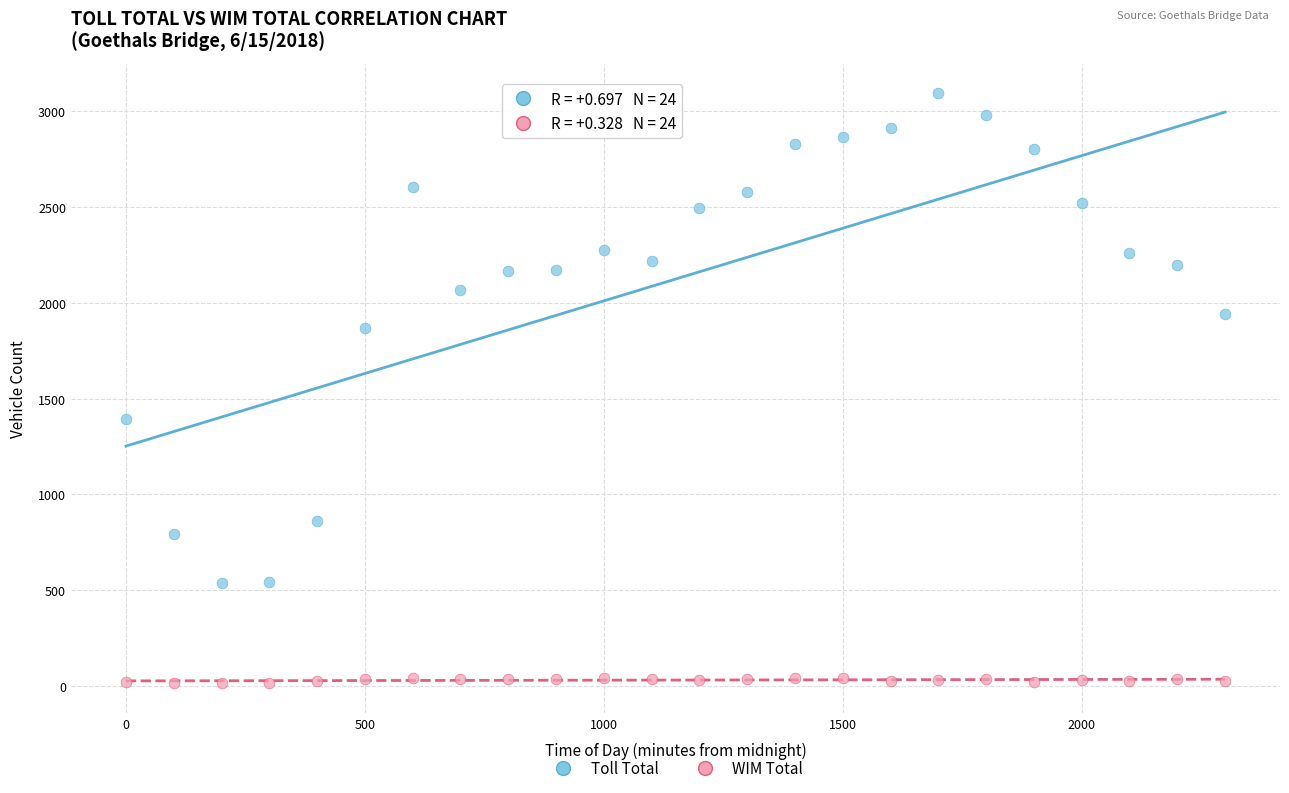

Which series has the largest Y range (max minus min)?

Toll Total